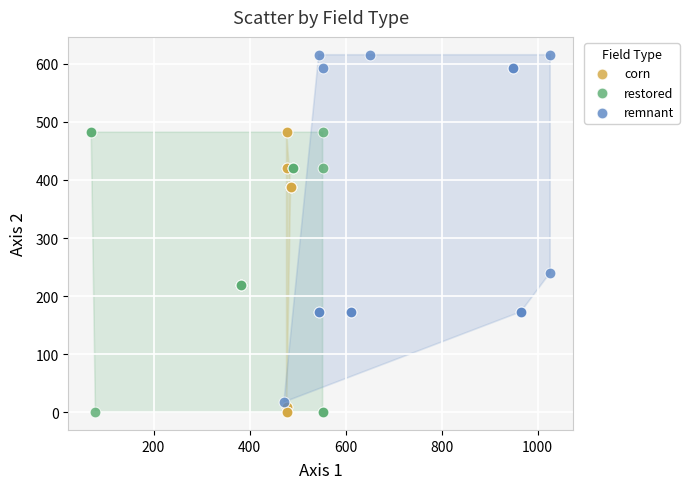

Which series has the widest spread of Y values?

remnant